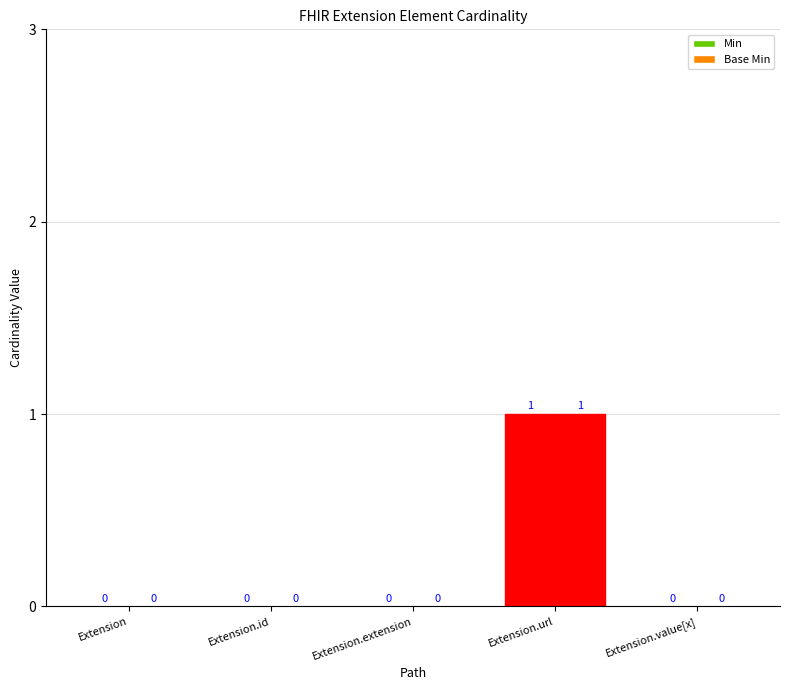

What is the difference between the maximum and minimum values in the Min series?

1